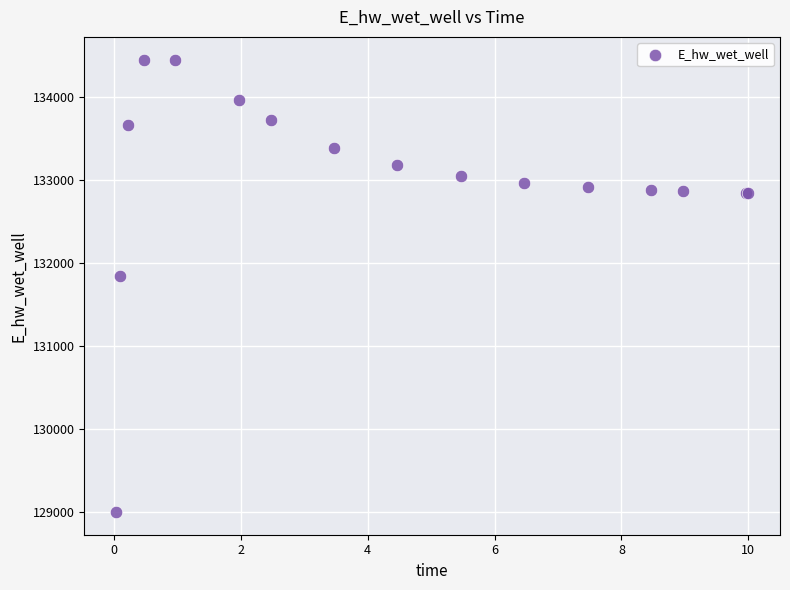

What Y value in the scatter plot is closest to 131726?

131844.5